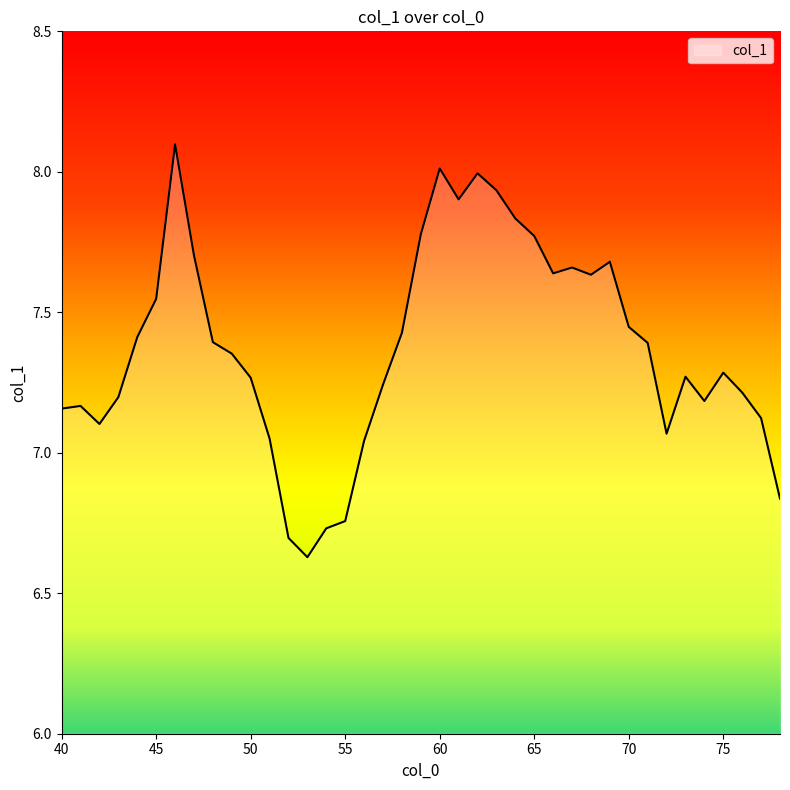

How many values are below 7?

5